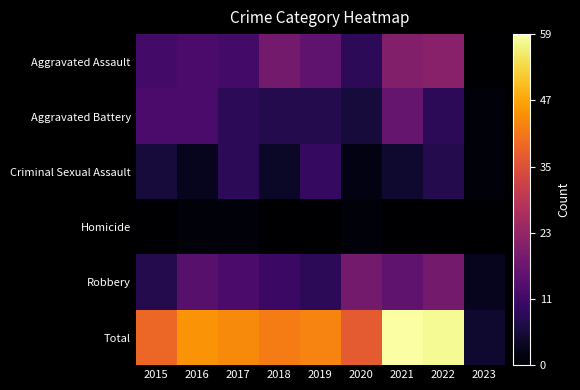

Which series has the widest spread of values?

Total